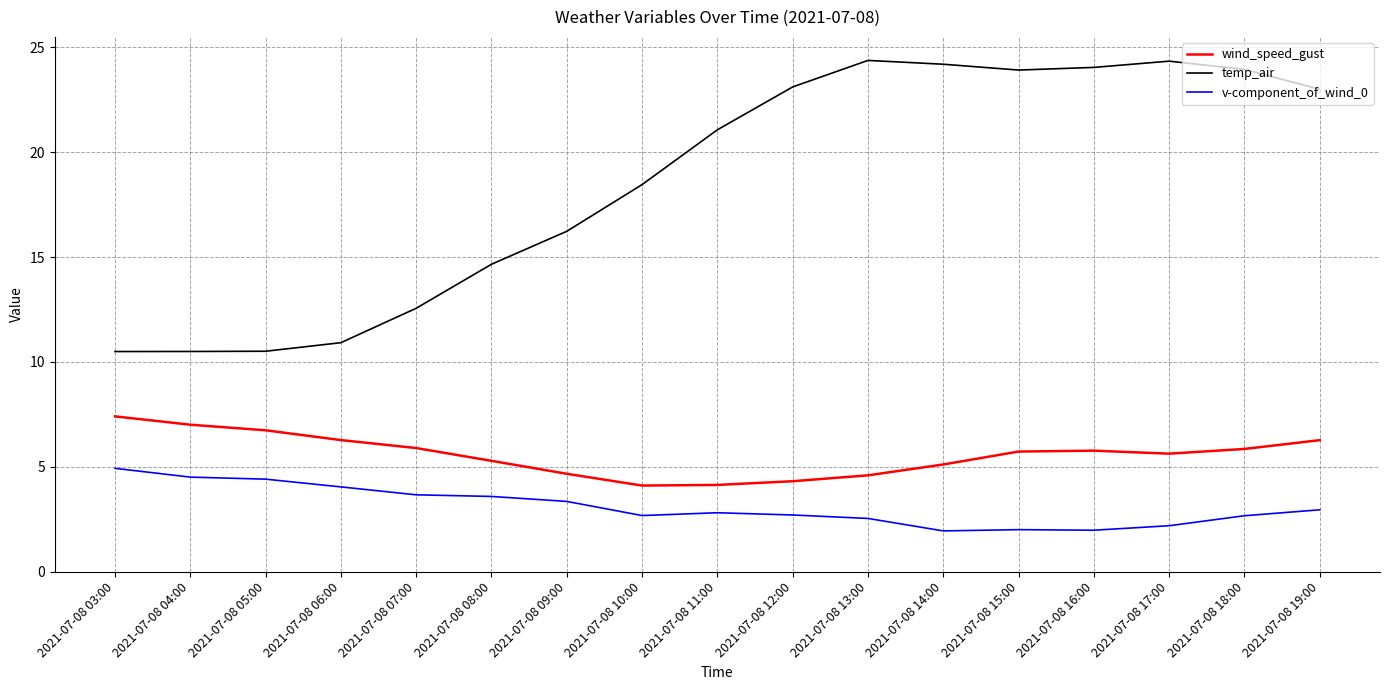

True or false: temp_air and wind_speed_gust intersect in this chart.

False